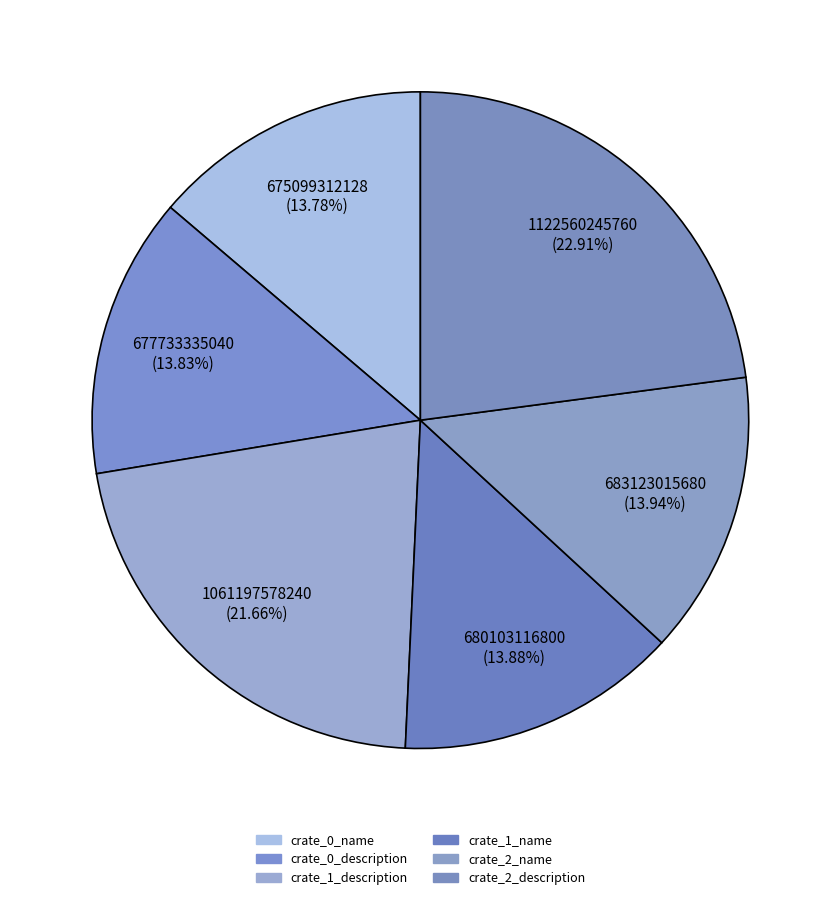

Which category has the smallest portion of the pie?

crate_0_name